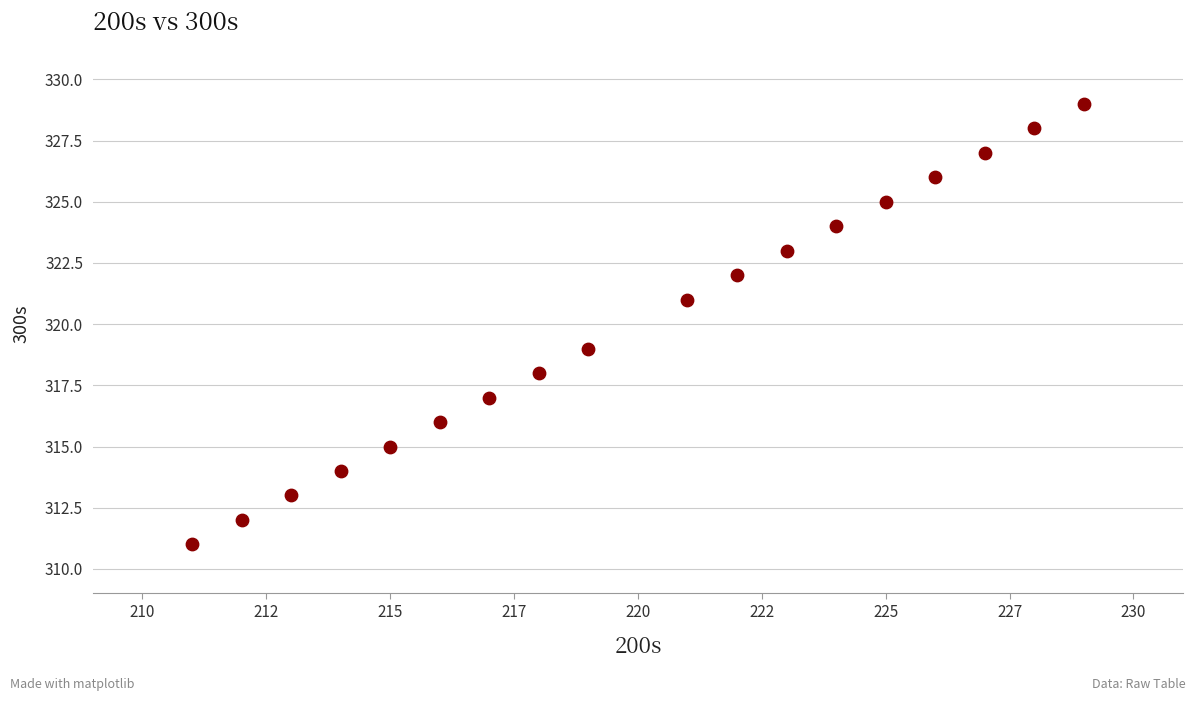

What is the range of Y values (max minus min)?

18